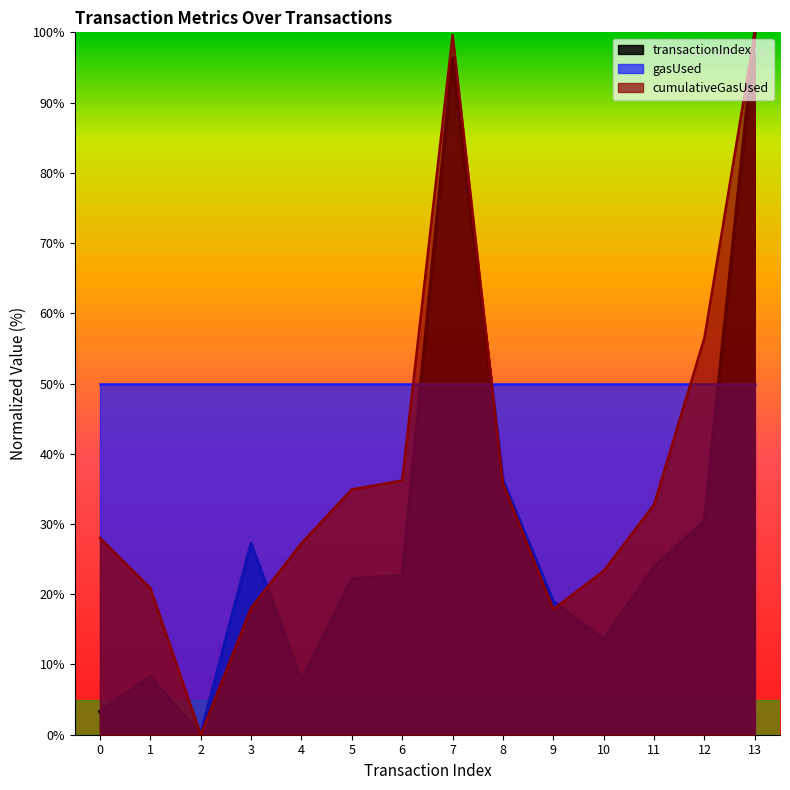

Where is the first local maximum for transactionIndex?

1